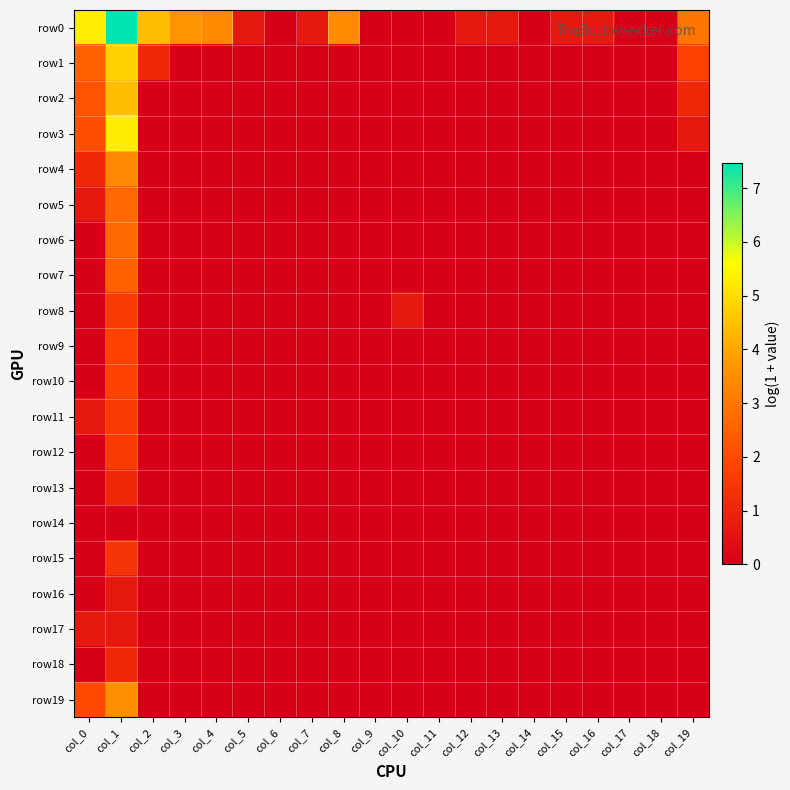

Between col_5 and col_14, which series saw the biggest shift?

row0